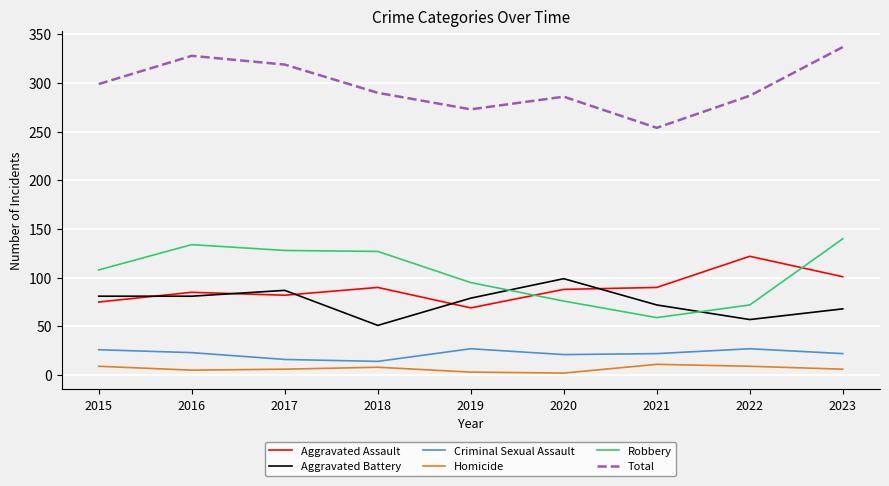

How many categories are shown in the chart?

9